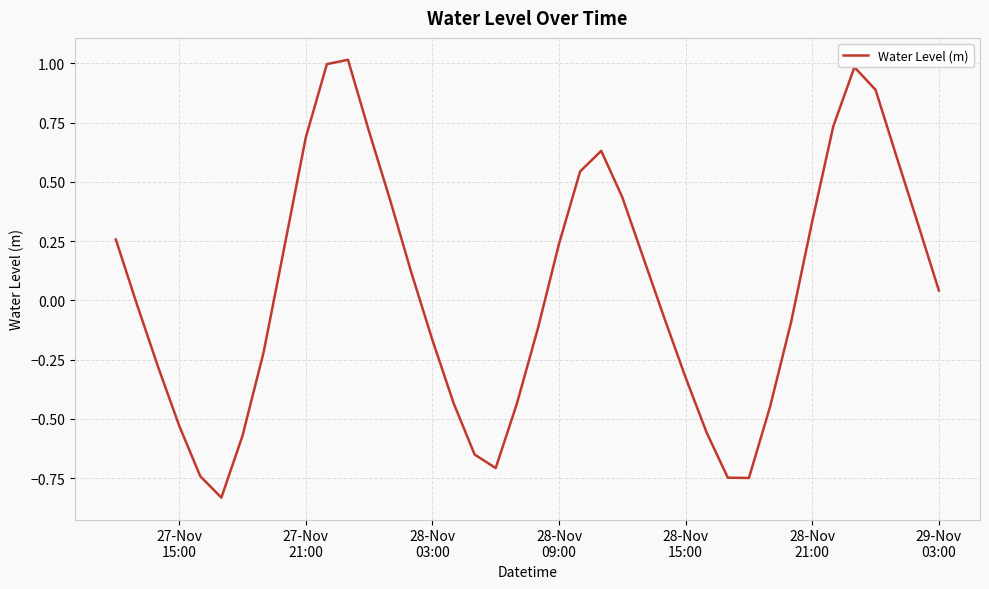

What is the maximum value shown in the chart?

1.0